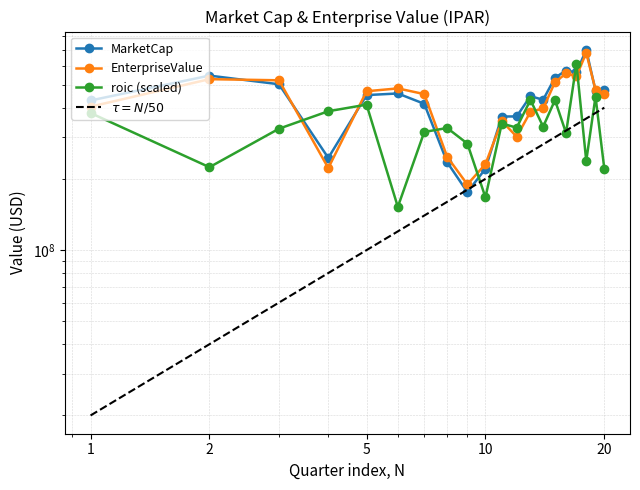

What value does the roic series have at 1?

379801608.2